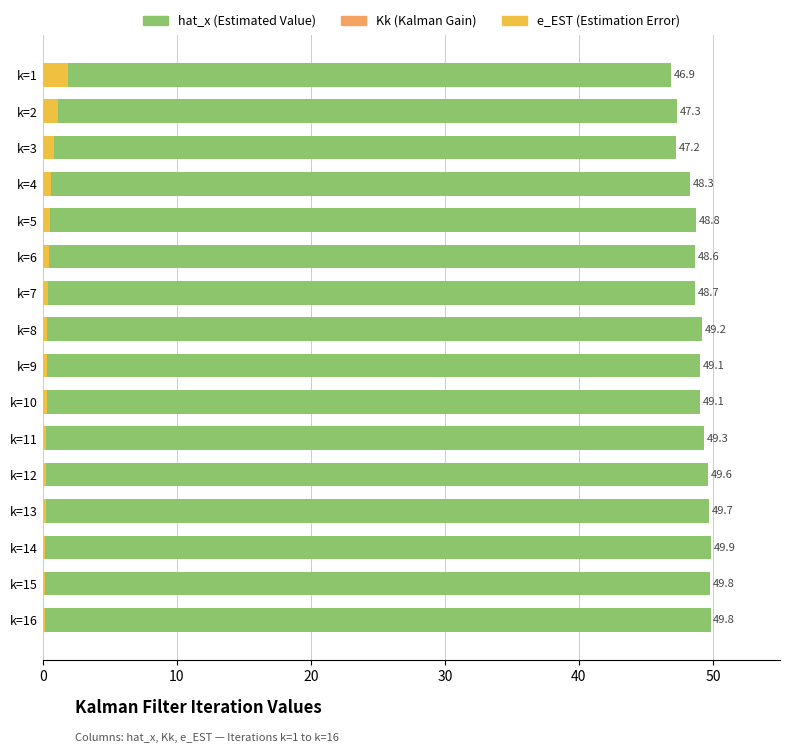

How many bars are there in total?

48